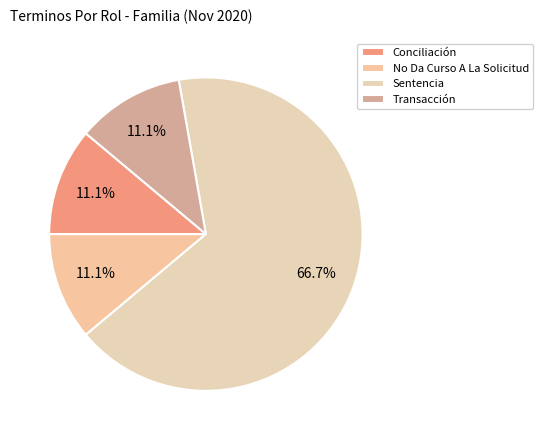

The Sentencia slice represents 77% of the pie. True or false?

False